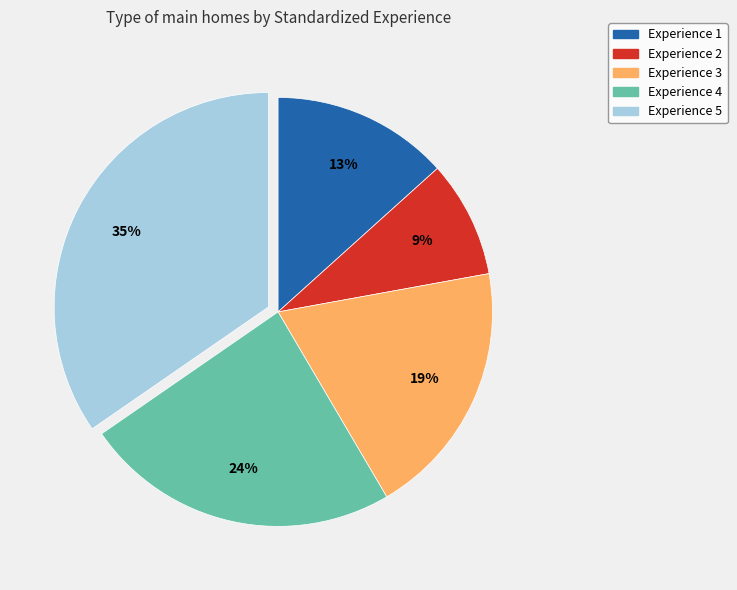

Is there a majority slice in this chart?

No